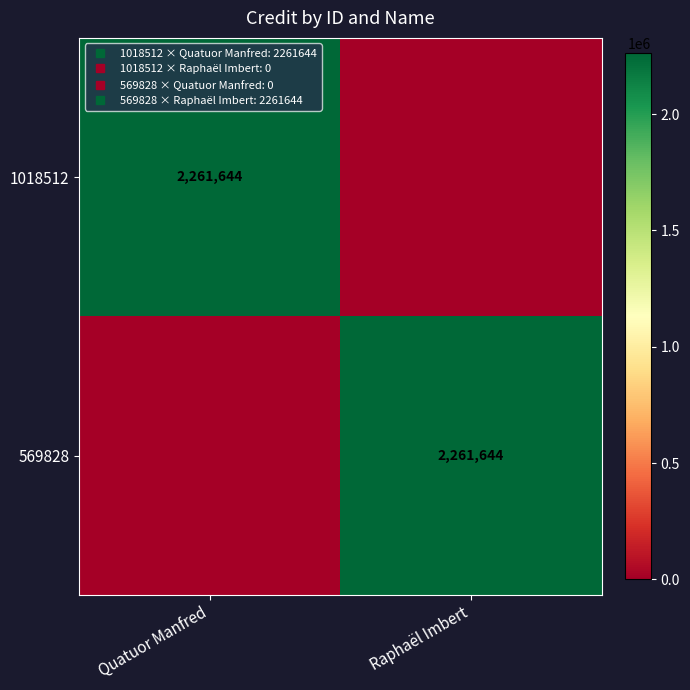

Is it true that 1018512 equals 3505304 at Quatuor Manfred?

False